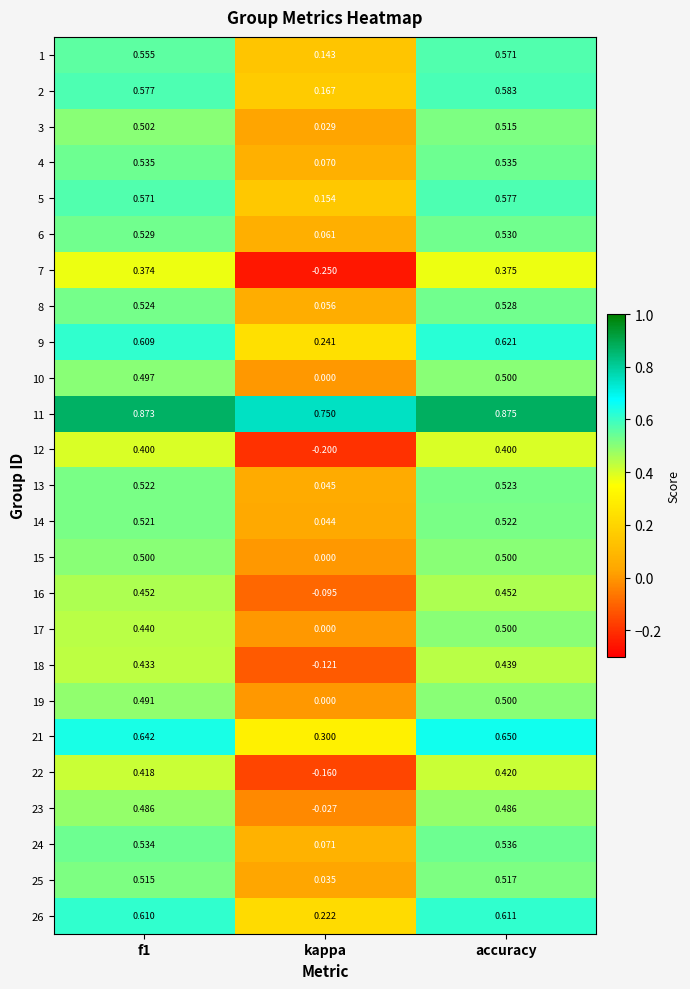

Which series changed the most between f1 and accuracy?

17